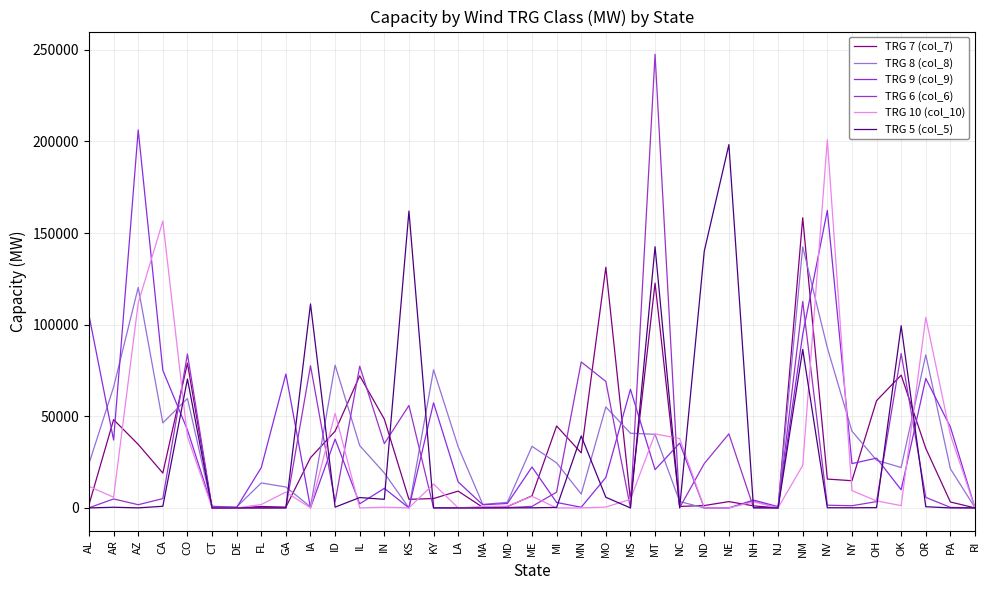

What is the difference between the second highest and minimum values in the TRG 8 (col_8) series?

120345